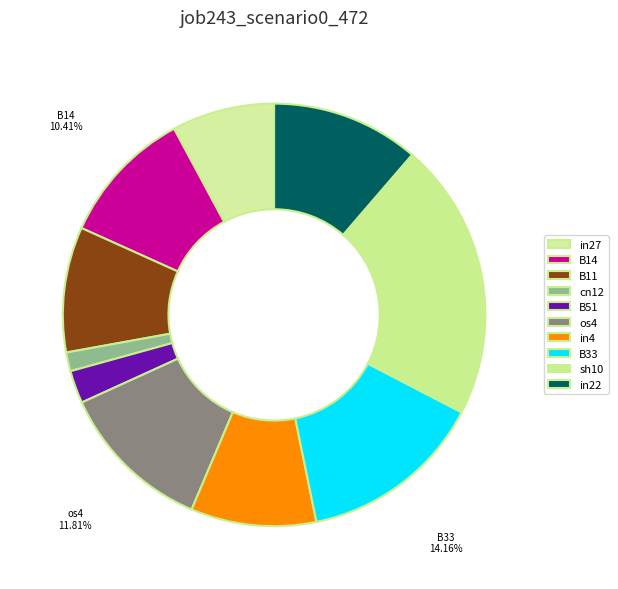

To the nearest percent, what is the difference between the in27 and sh10 slice percentages?

13%